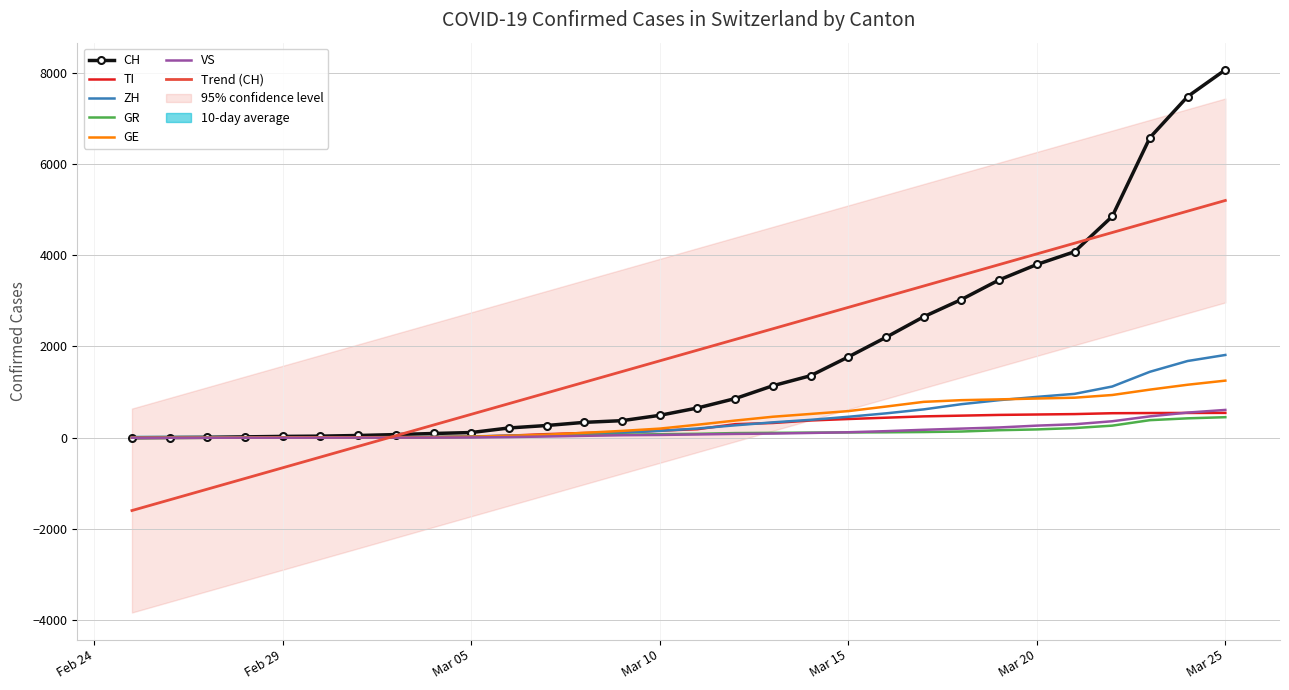

At which label does GE first exceed 285?

2020-03-12